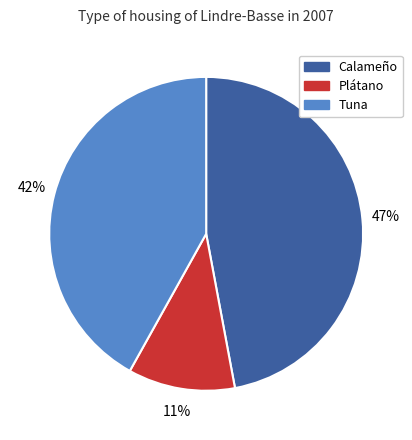

How many segments does this pie chart have?

3